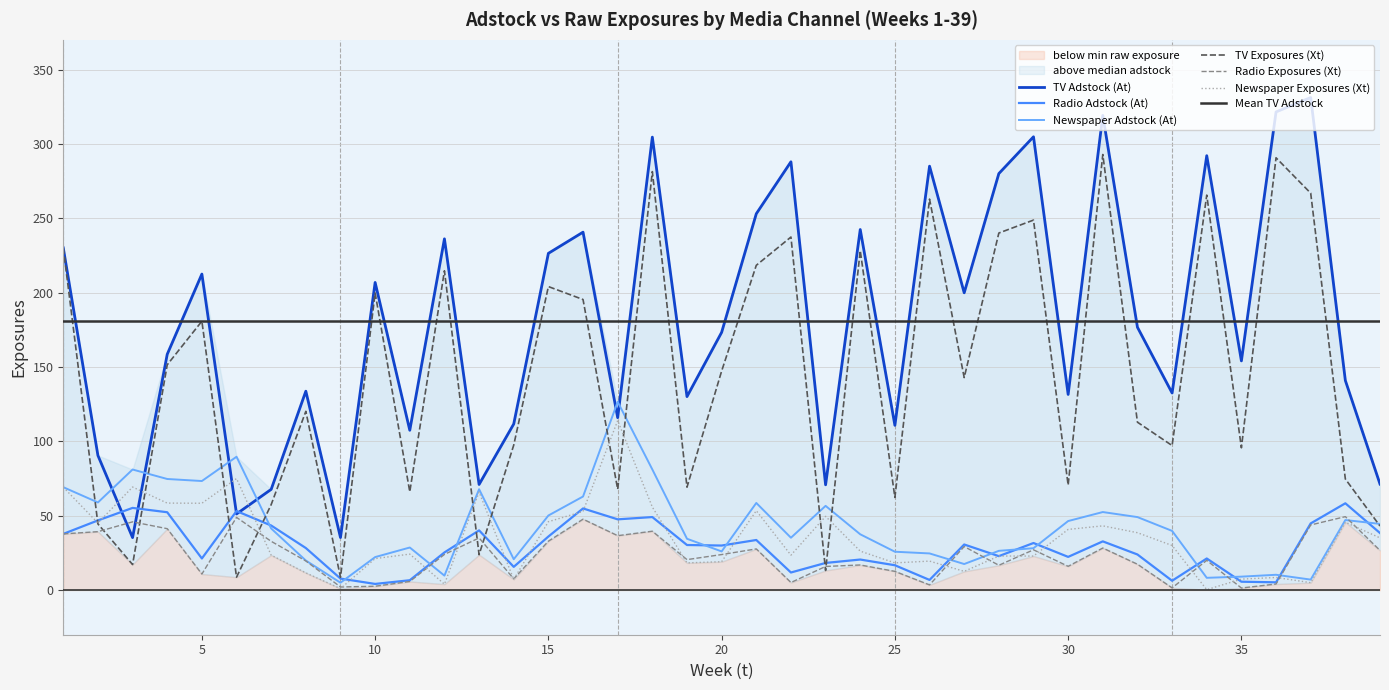

Which series has the largest total across all categories?

TV Adstock (At)